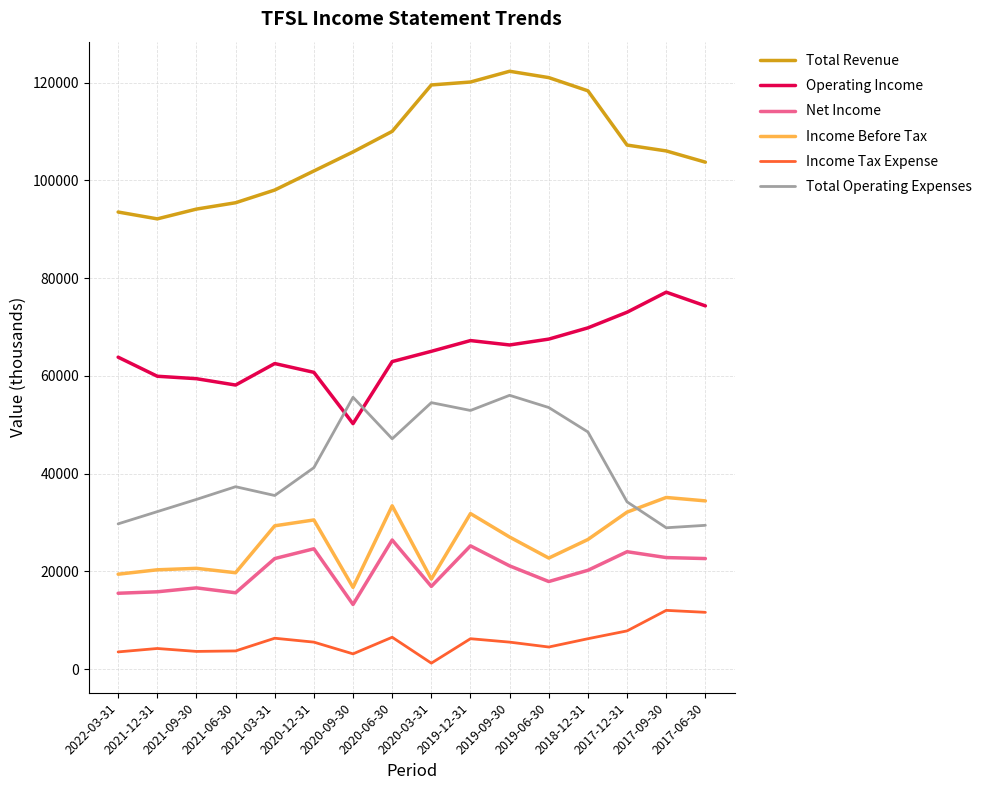

What is the maximum value shown in the chart?

122300